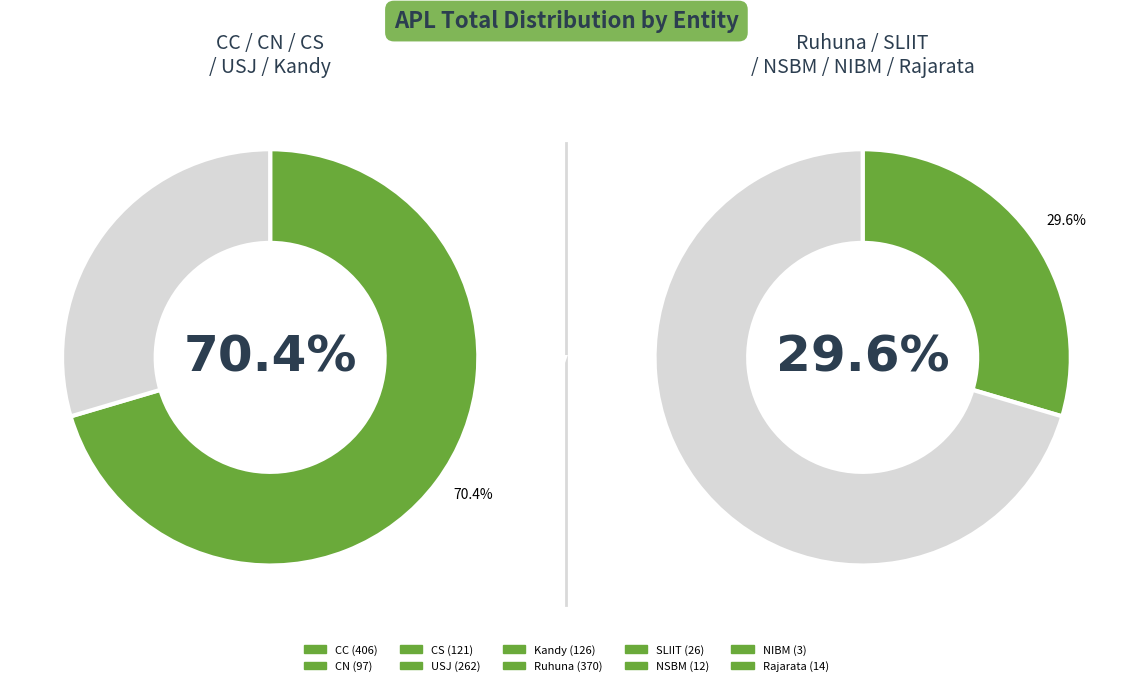

Which slice is the largest?

CC